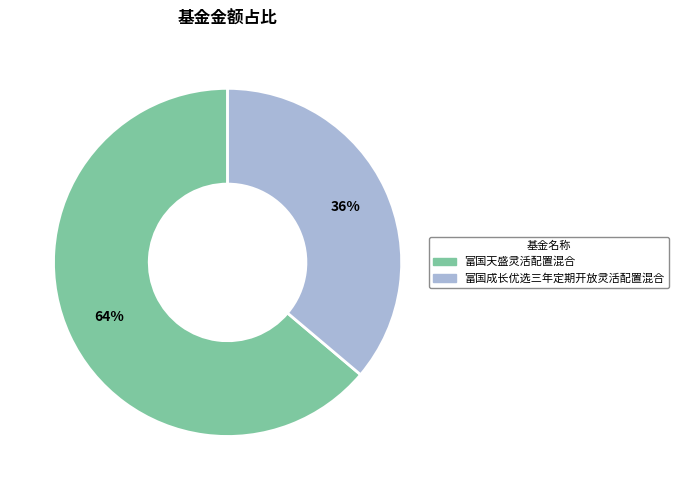

Rank the categories by value from lowest to highest.

富国成长优选三年定期开放灵活配置混合, 富国天盛灵活配置混合